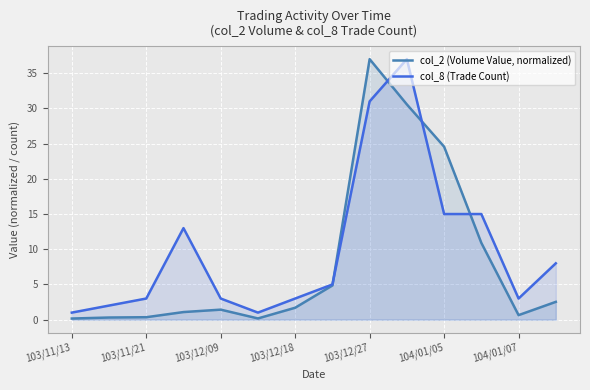

Which series has the largest total across all categories?

col_8 (Trade Count)